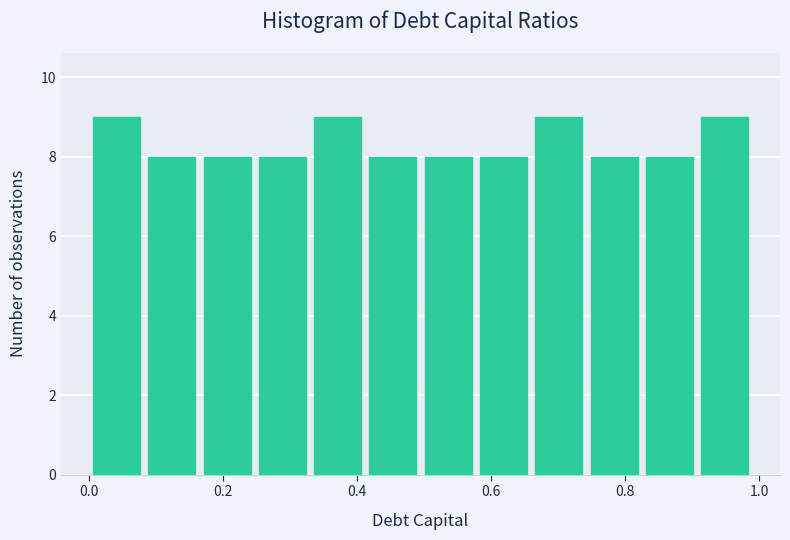

How tall is the bar that spans 0.08 to 0.16 on the x-axis? Neither the bar edges nor the heights are printed on the chart, so give them approximately, as read against the axes.

8